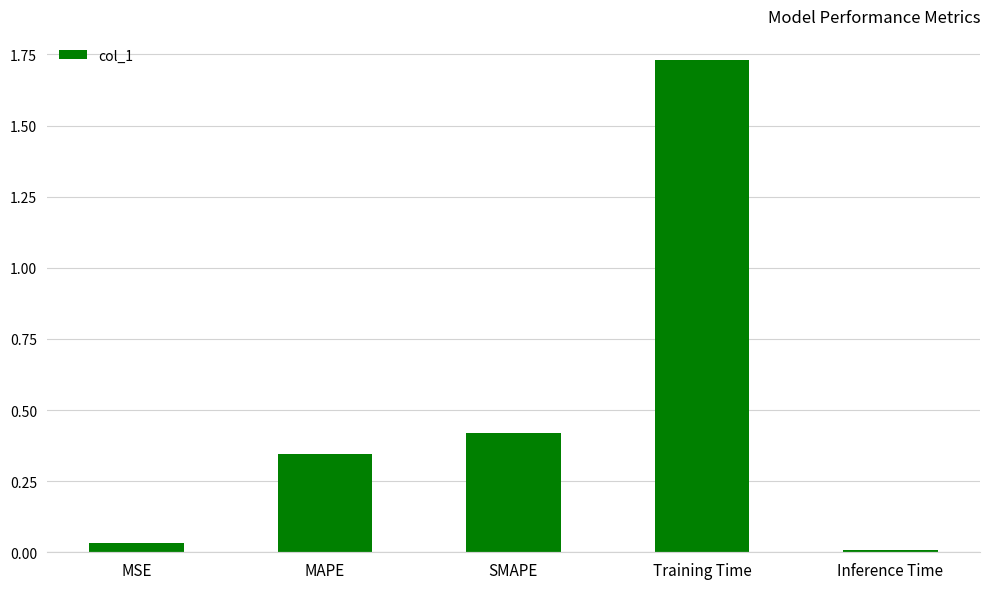

What is the change in value from MSE to SMAPE?

+0.4